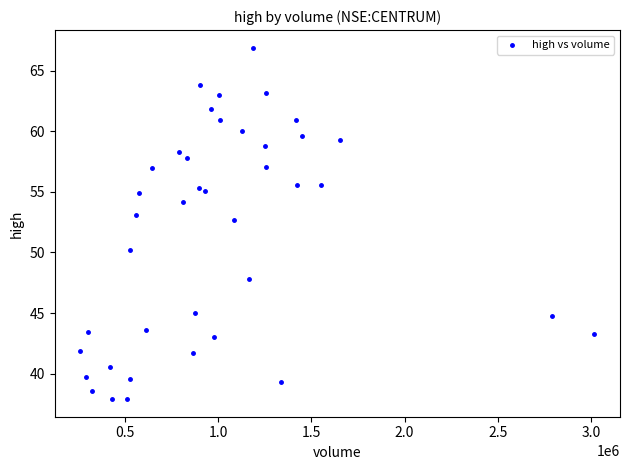

What is the range of X values (max minus min)?

2755702.0